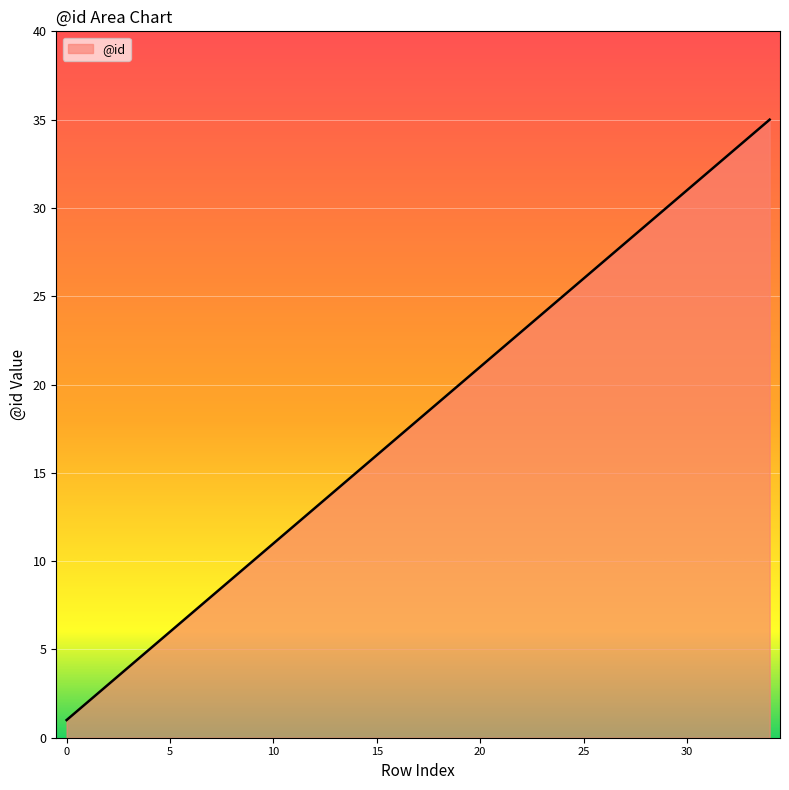

Does the chart display data point markers on the line(s)?

No